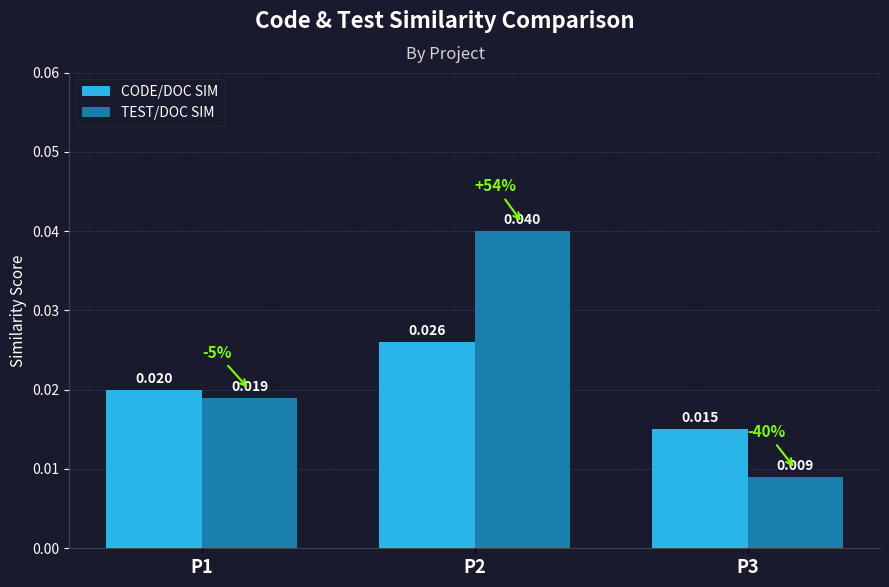

Rank the series by their maximum value, from lowest to highest.

CODE/DOC SIM, TEST/DOC SIM